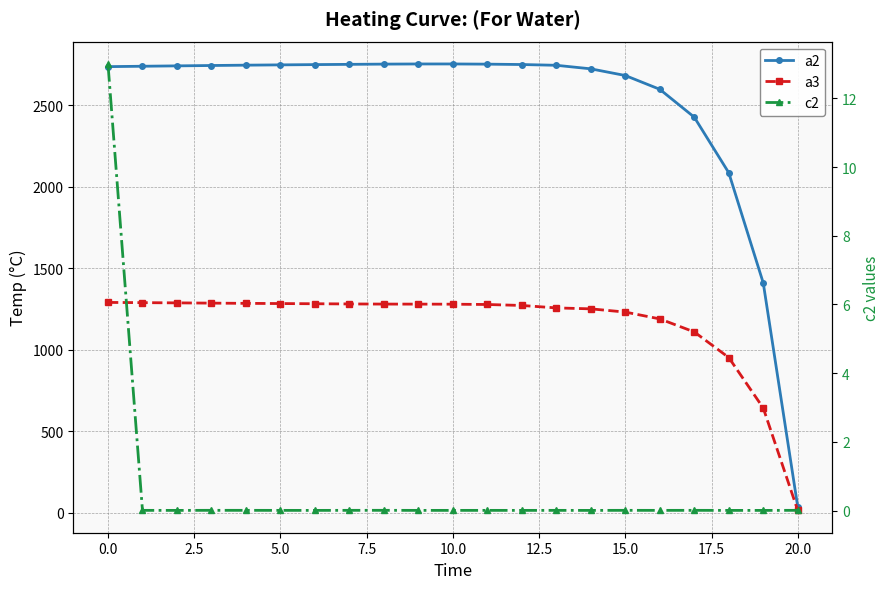

Is it true that c2 equals 0.0 at 7.5?

False